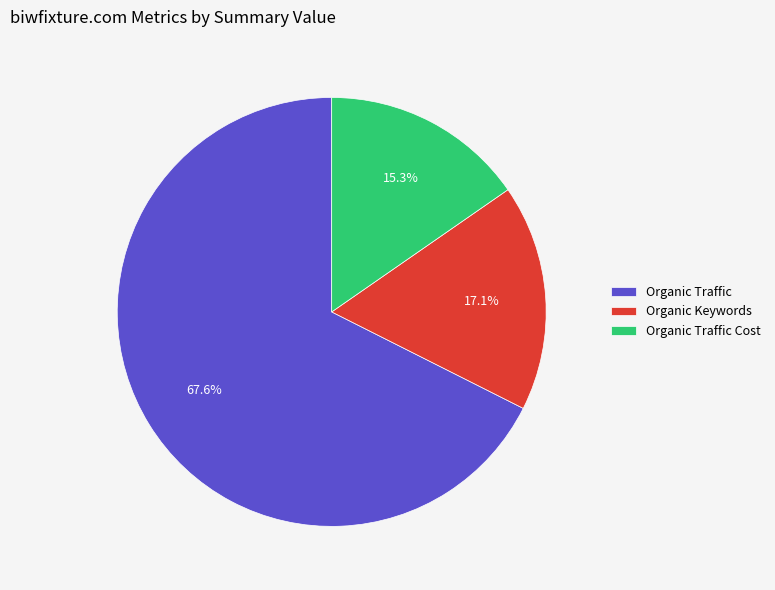

Combined, what portion of the pie is Organic Traffic Cost and Organic Traffic?

82.9%